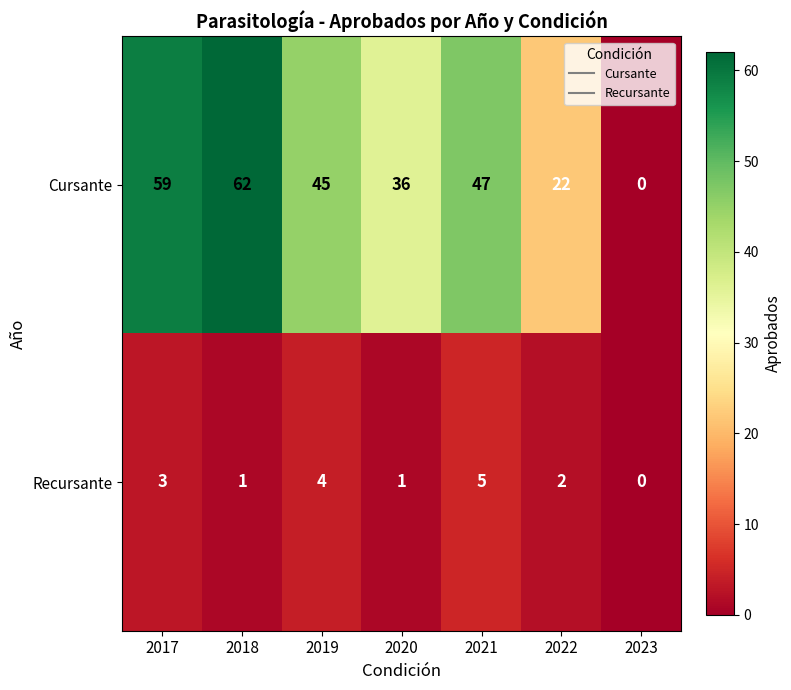

At how many categories does at least one series exceed 52?

2